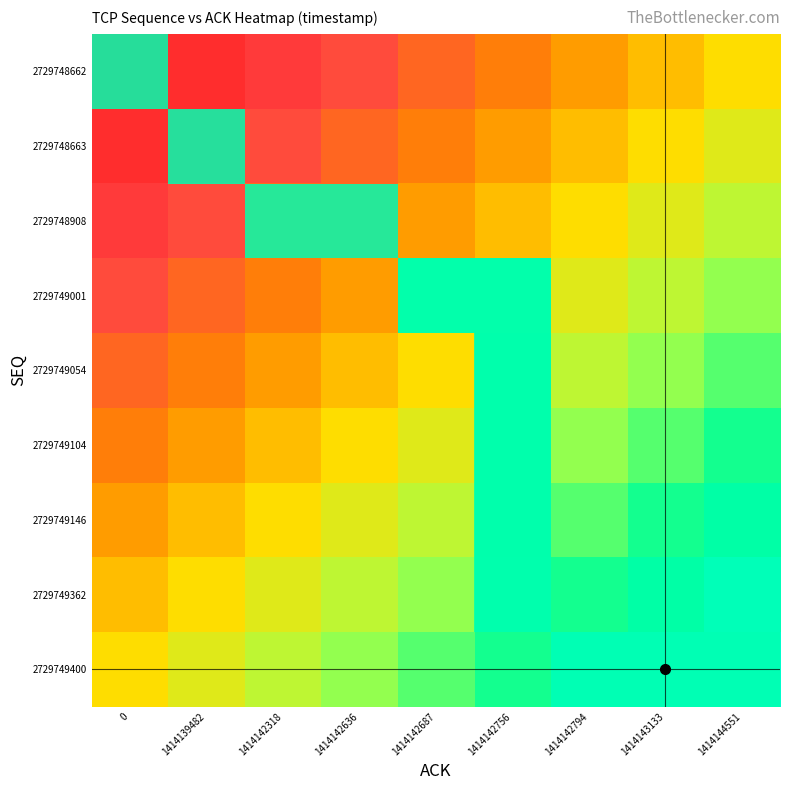

The value of 2729748663 at 2729748662 is 0.0. True or false?

True